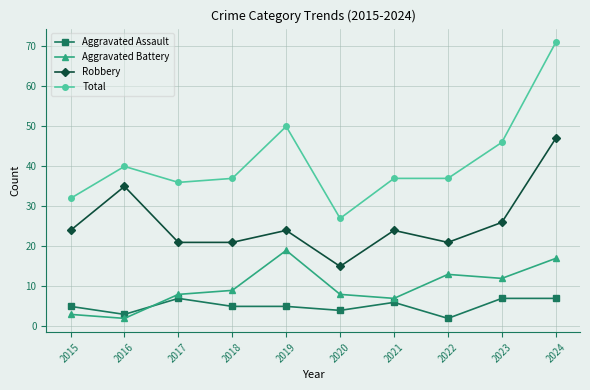

Where is Total nearest to the value 49?

2019